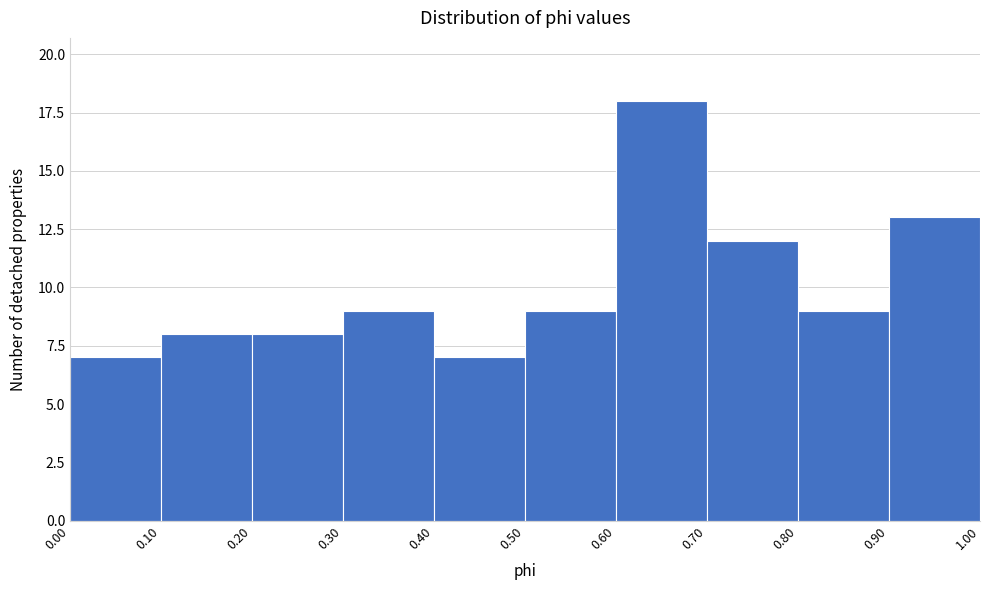

What is the height of the bar covering 0.20 to 0.30 on the x-axis? The values are not printed on the chart, so give them approximately, as read against the axis.

8